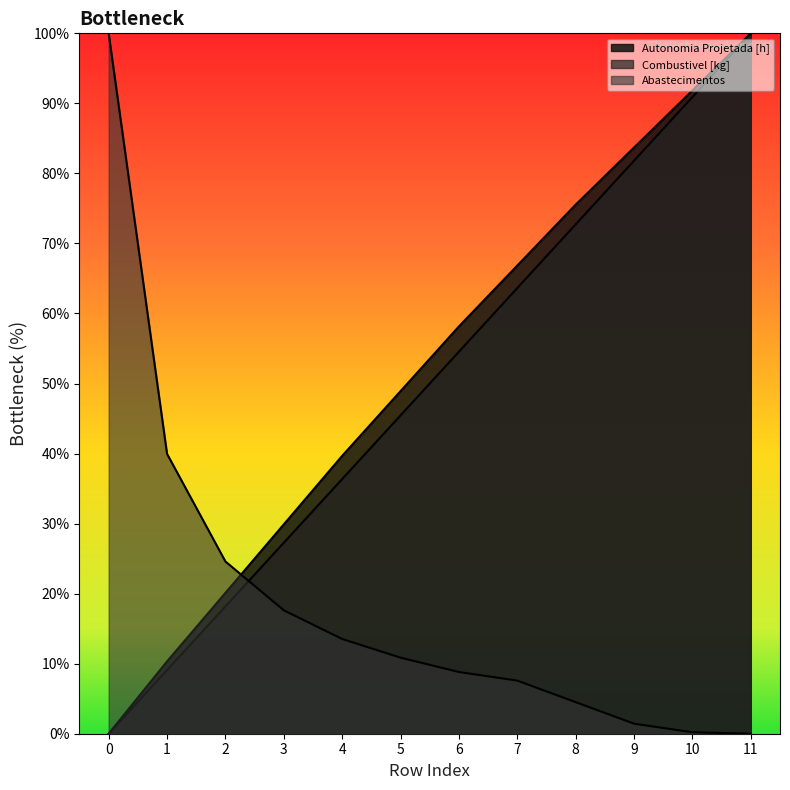

Which series has the largest total across all categories?

Autonomia Projetada [h]